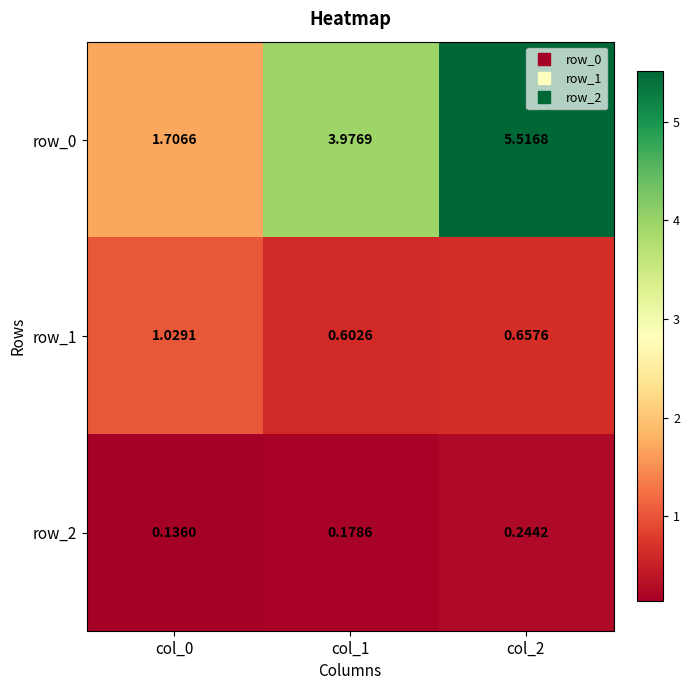

At which label is row_2 closest to 0?

col_0